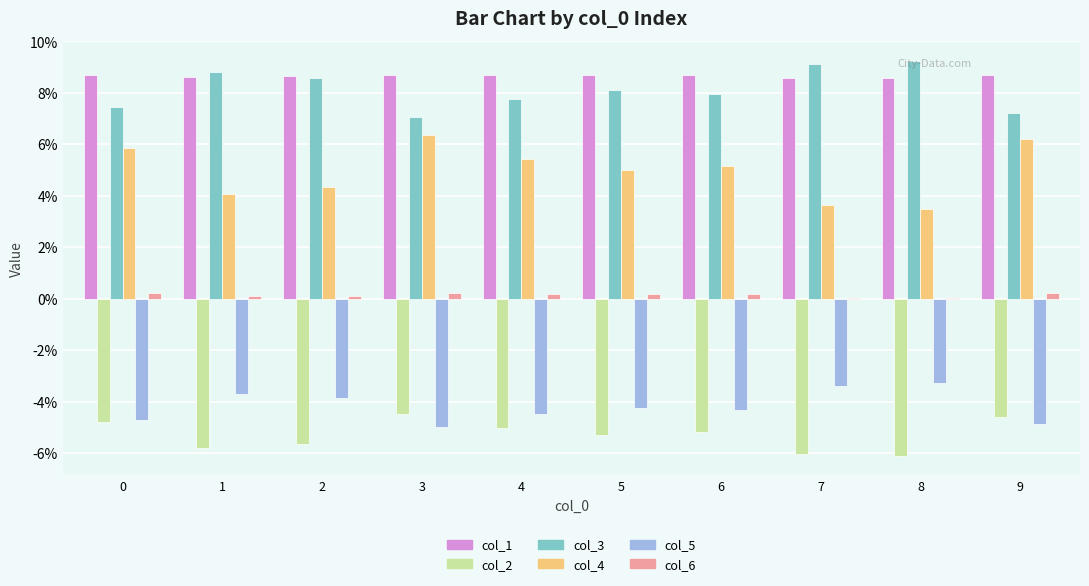

Which series changed the most between 3 and 8?

col_4